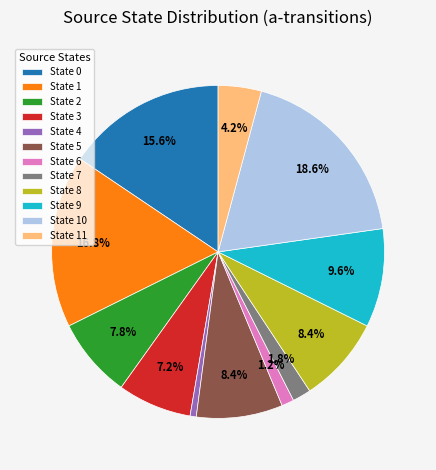

Which slice is the largest?

State 10